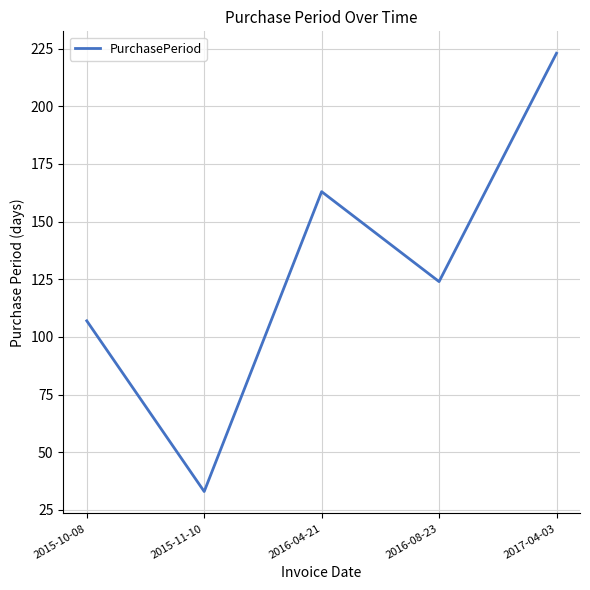

Reading left to right, list all the values displayed in this chart.

2015-10-08=107	2015-11-10=33	2016-04-21=163	2016-08-23=124	2017-04-03=223